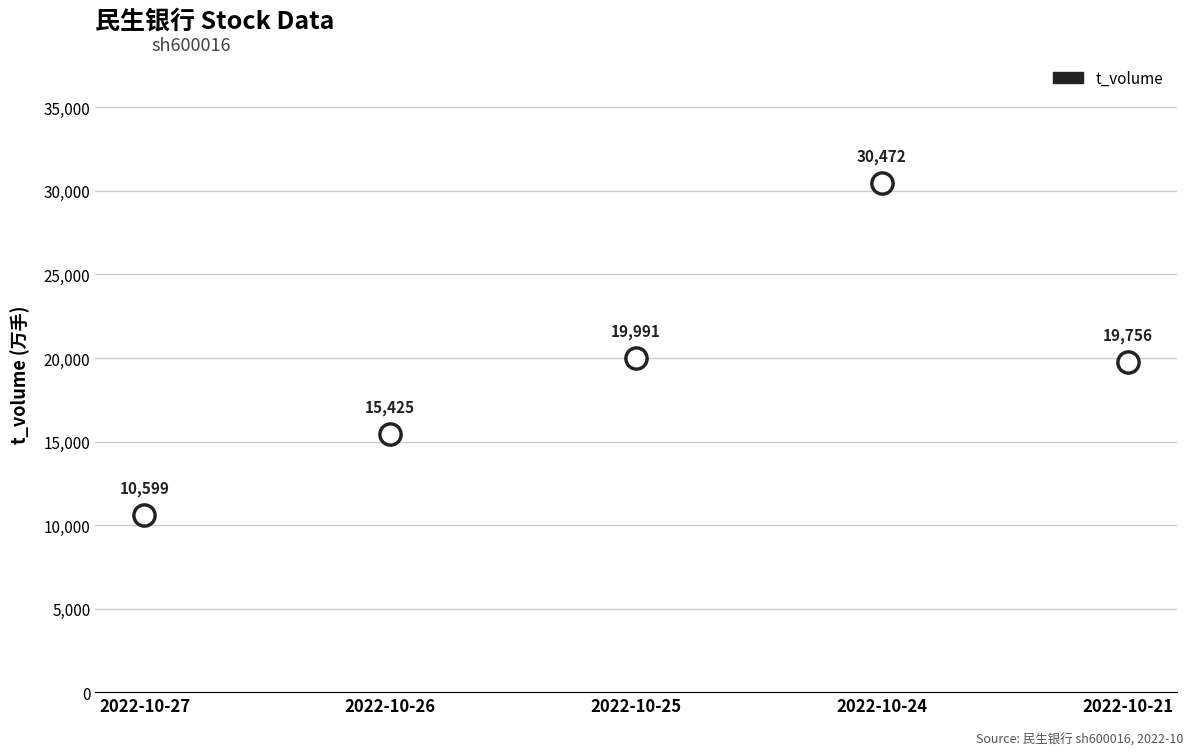

What is the change in value from 2022-10-24 to 2022-10-21?

-10716